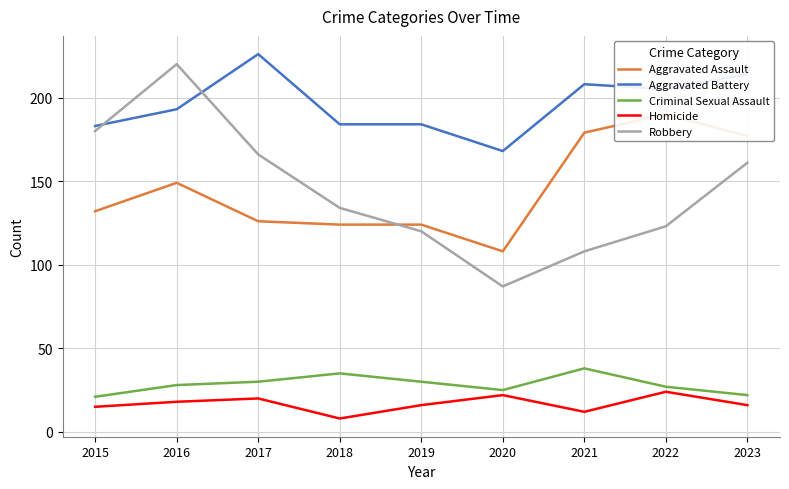

Does the chart display data point markers on the line(s)?

No